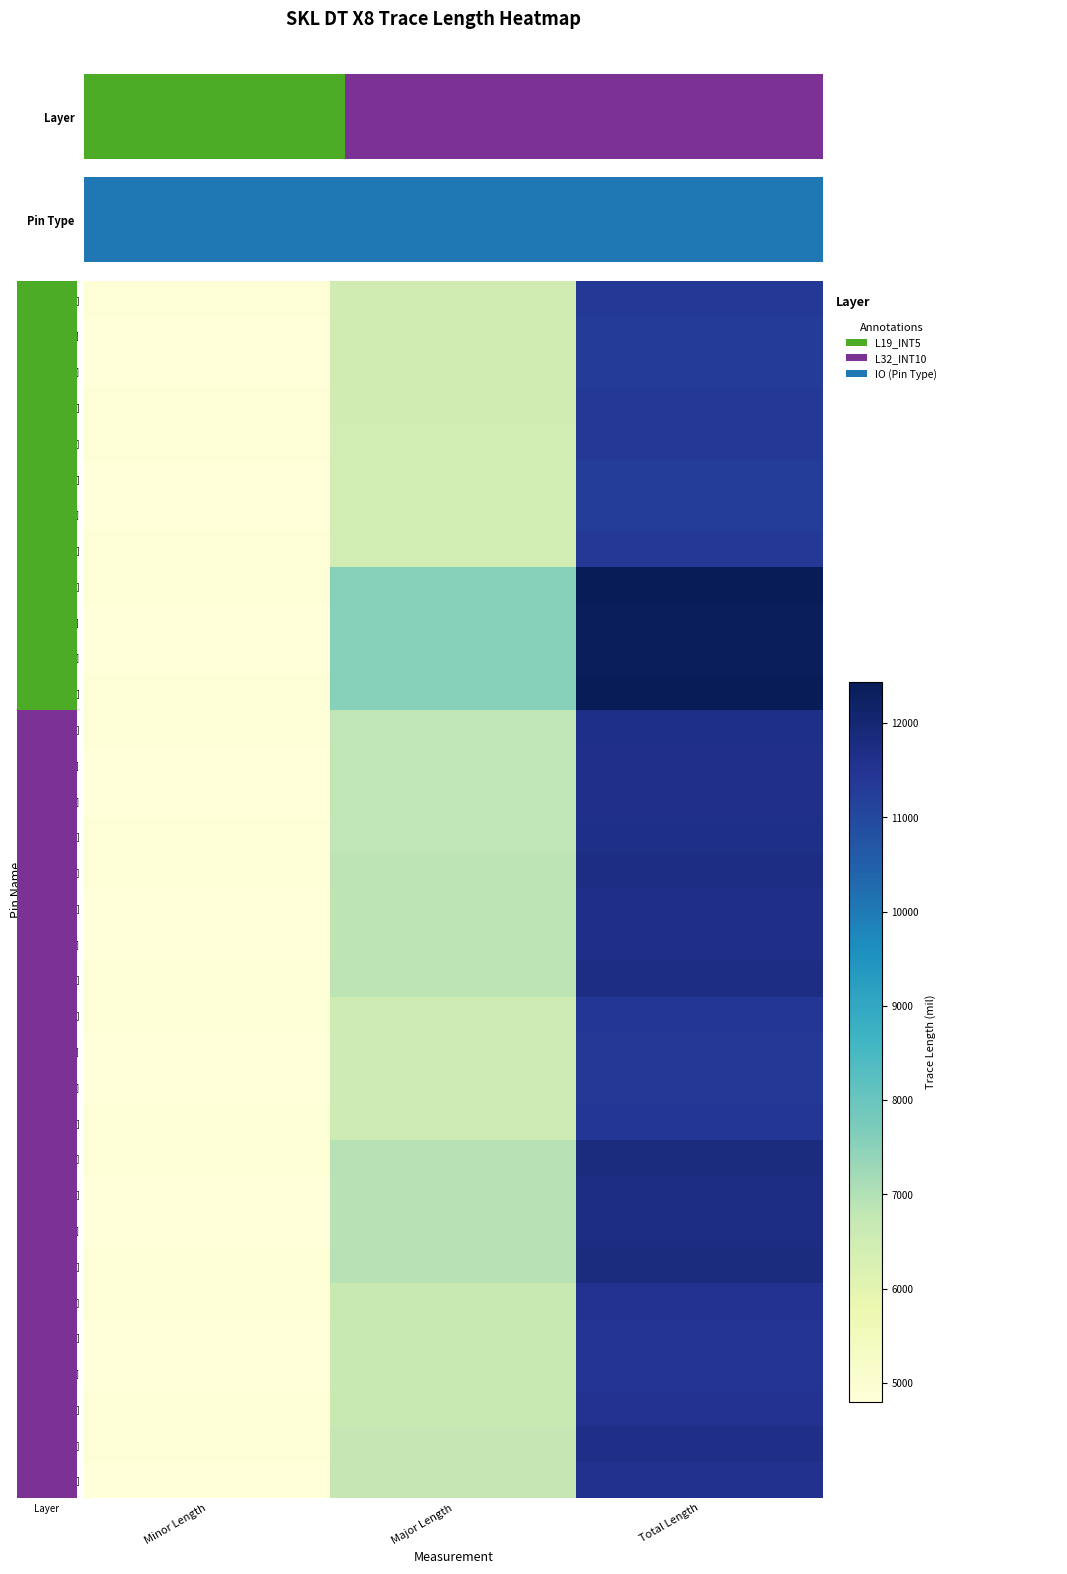

Between Minor Length and Major Length, which is larger?

Major Length